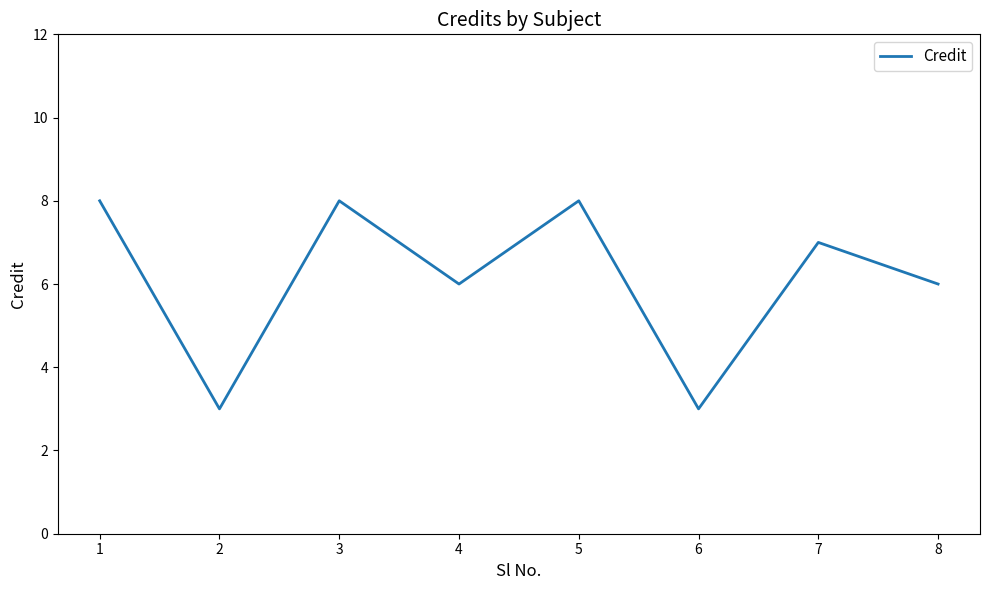

Does the chart have visible grid lines?

No